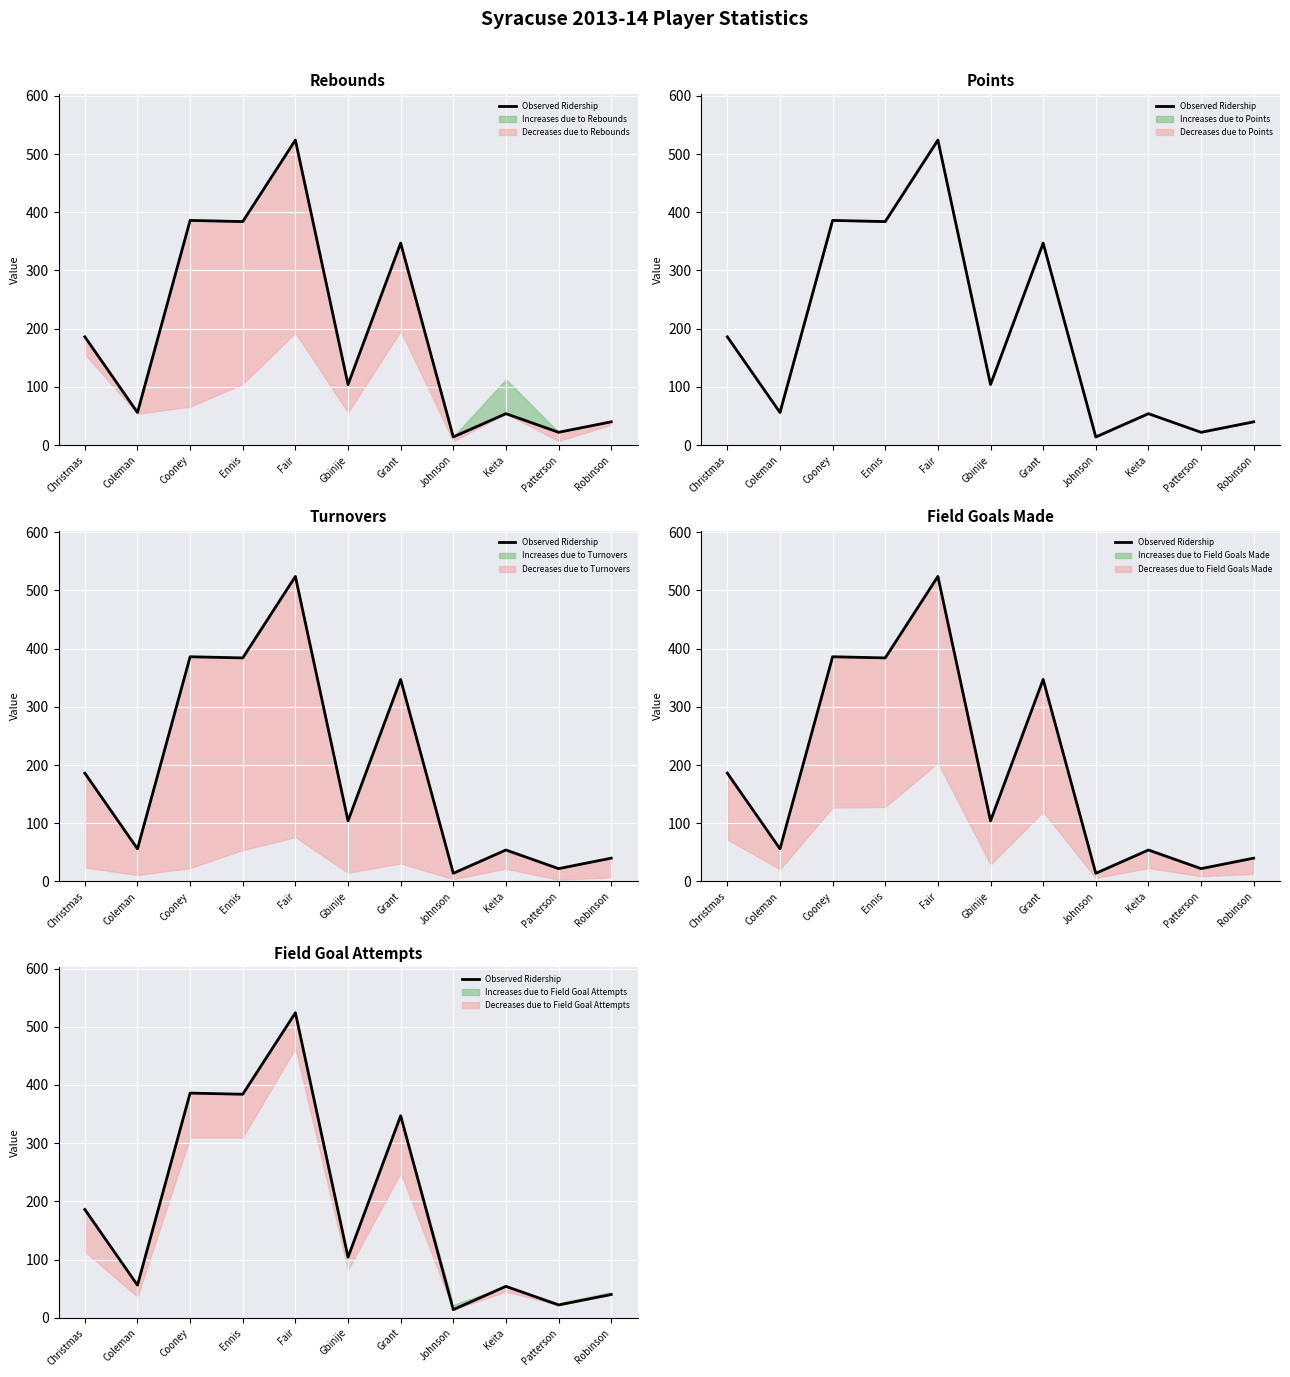

Where does the data first go above 104?

Christmas